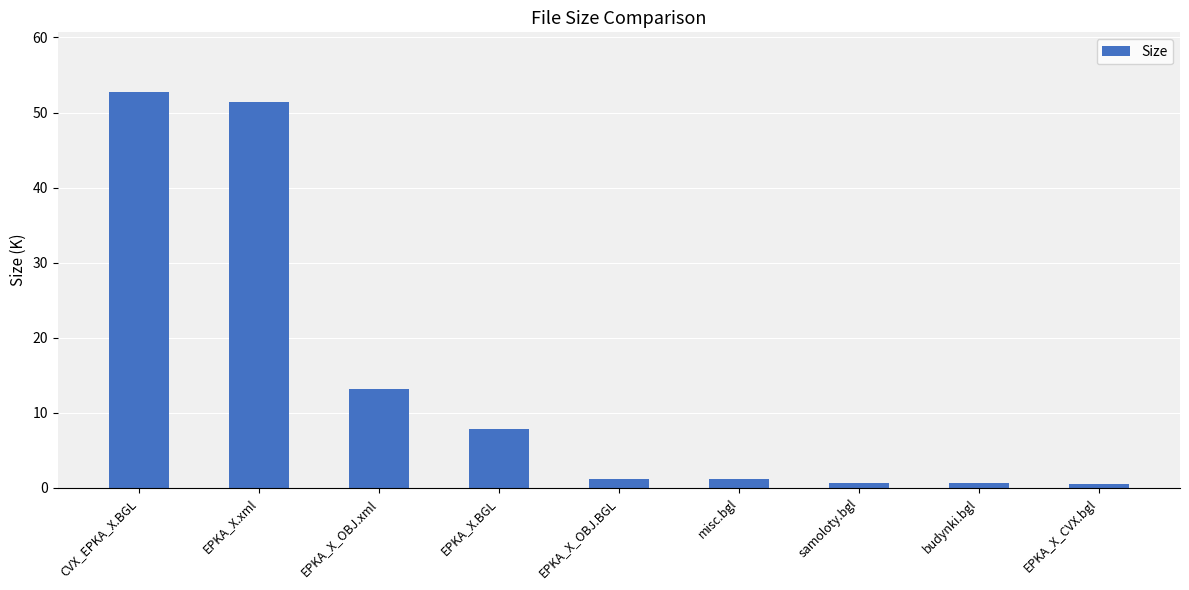

True or false: the data shows 0.5 at EPKA_X_CVX.bgl.

True